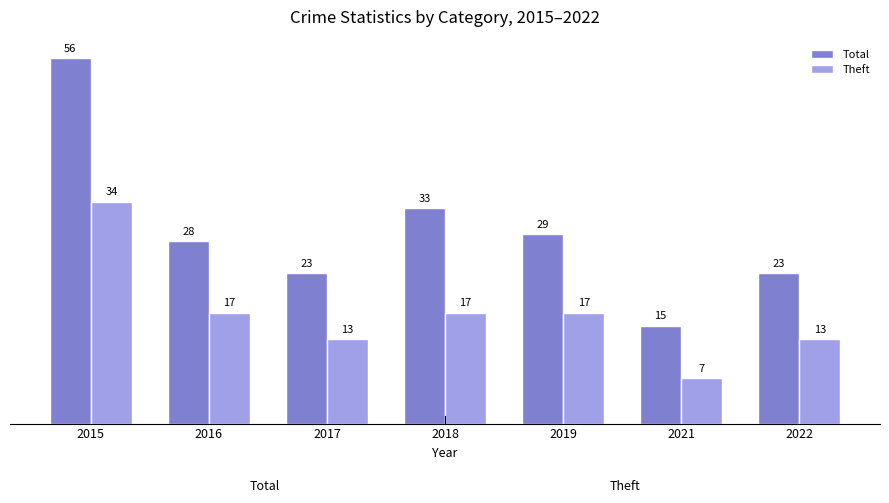

How many bars are there in each group?

2